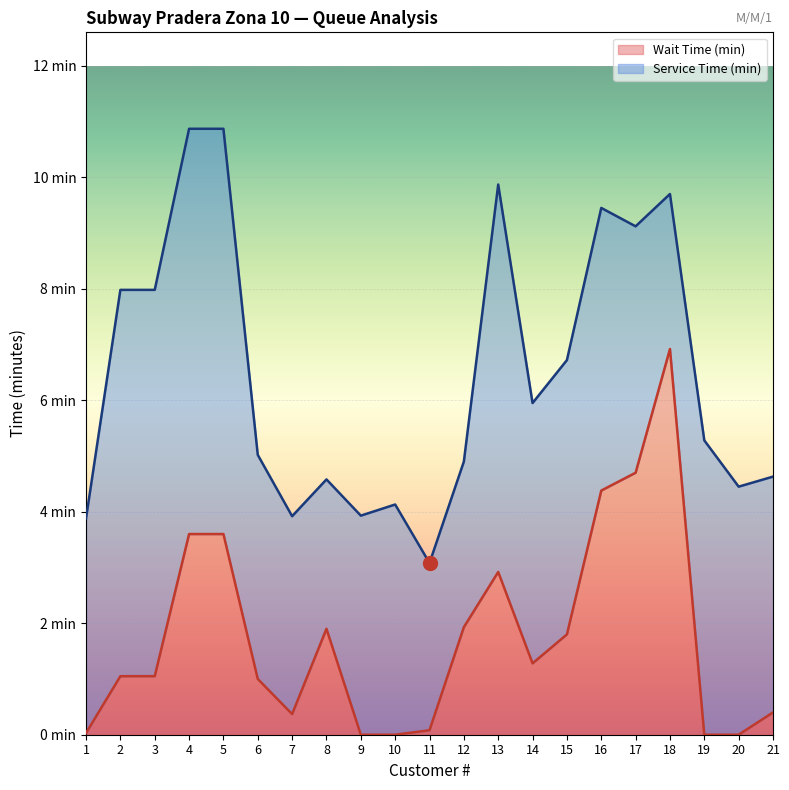

Rank the categories by value from lowest to highest.

9, 10, 19, 20, 1, 11, 7, 21, 6, 2, 3, 14, 15, 8, 12, 13, 4, 5, 16, 17, 18